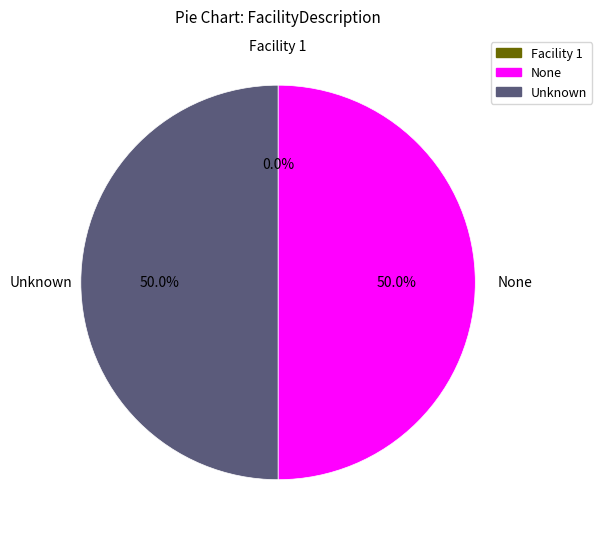

What is the ratio of the value at None to the value at Unknown?

1.0